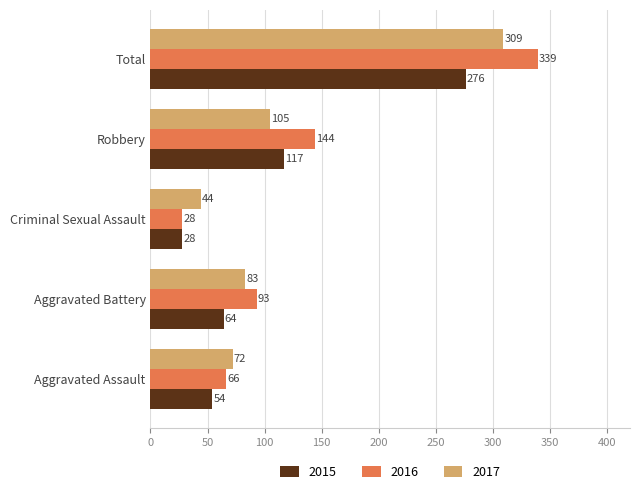

Is the value of 2017 at Aggravated Assault greater than the value of 2015 at Aggravated Assault?

Yes